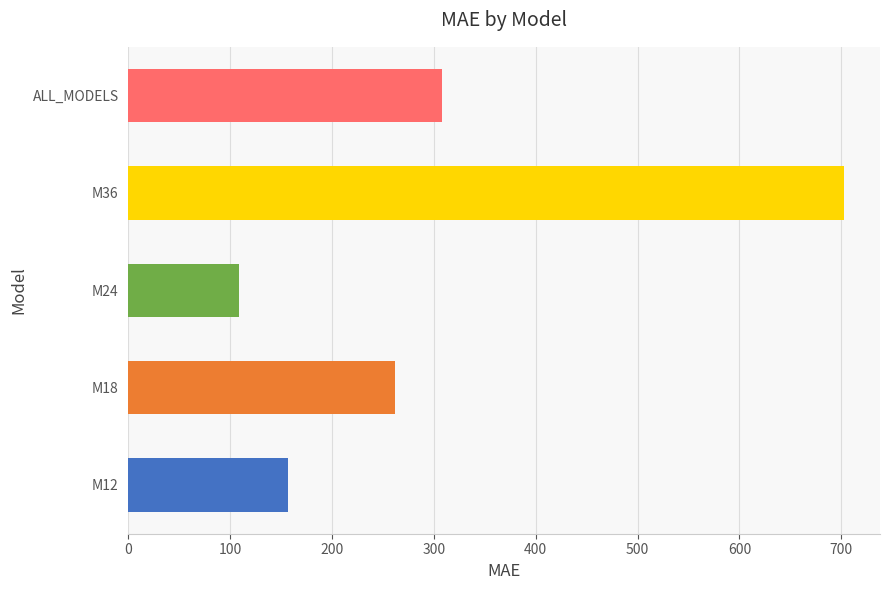

Reading bottom to top, transcribe all the data shown in this chart.

156.5	261.9	108.5	702.8	307.4